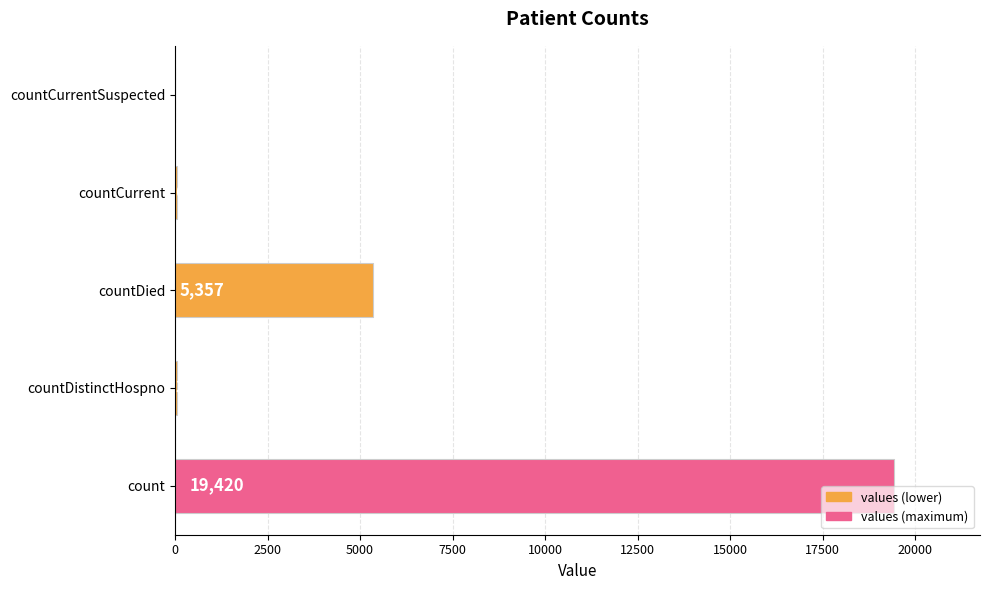

What is the greatest value displayed?

19420